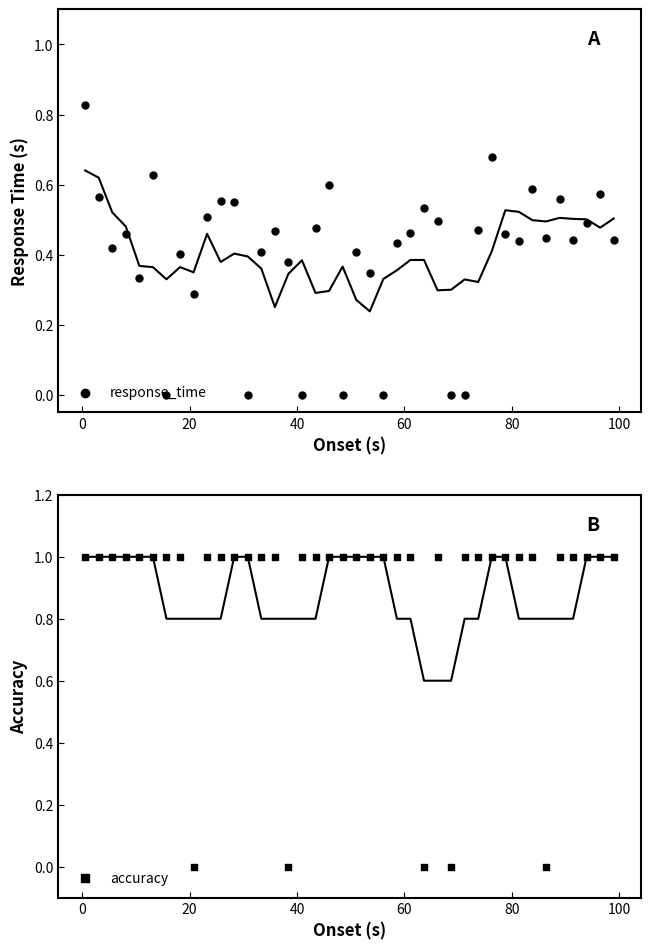

Is the value of response_time at 38 greater than the value of accuracy at 16?

No